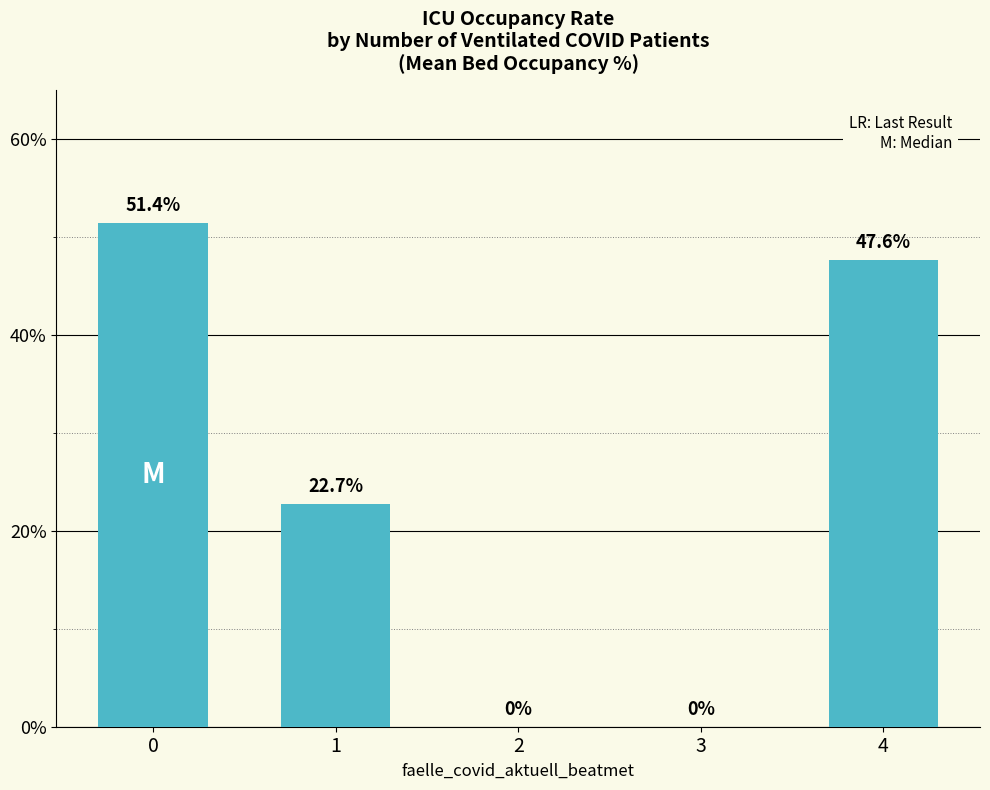

How many data points are above 22?

3